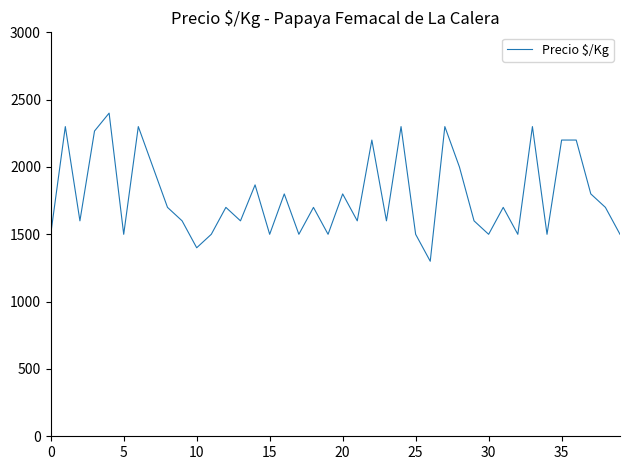

What is the difference between the maximum and minimum values?

1100